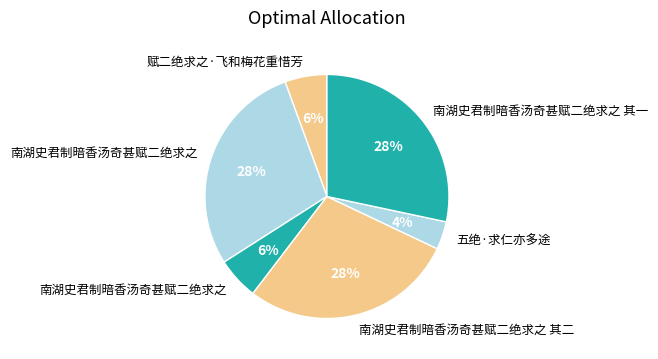

What is the largest slice in the pie chart?

南湖史君制暗香汤奇甚赋二绝求之